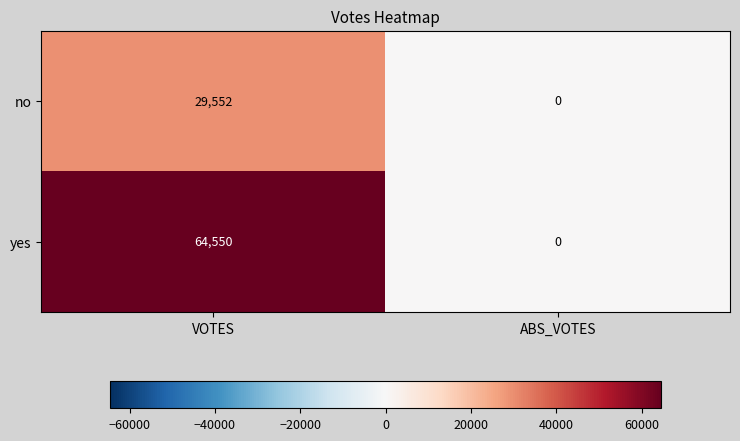

Rank the series by their average value, from highest to lowest.

yes, no